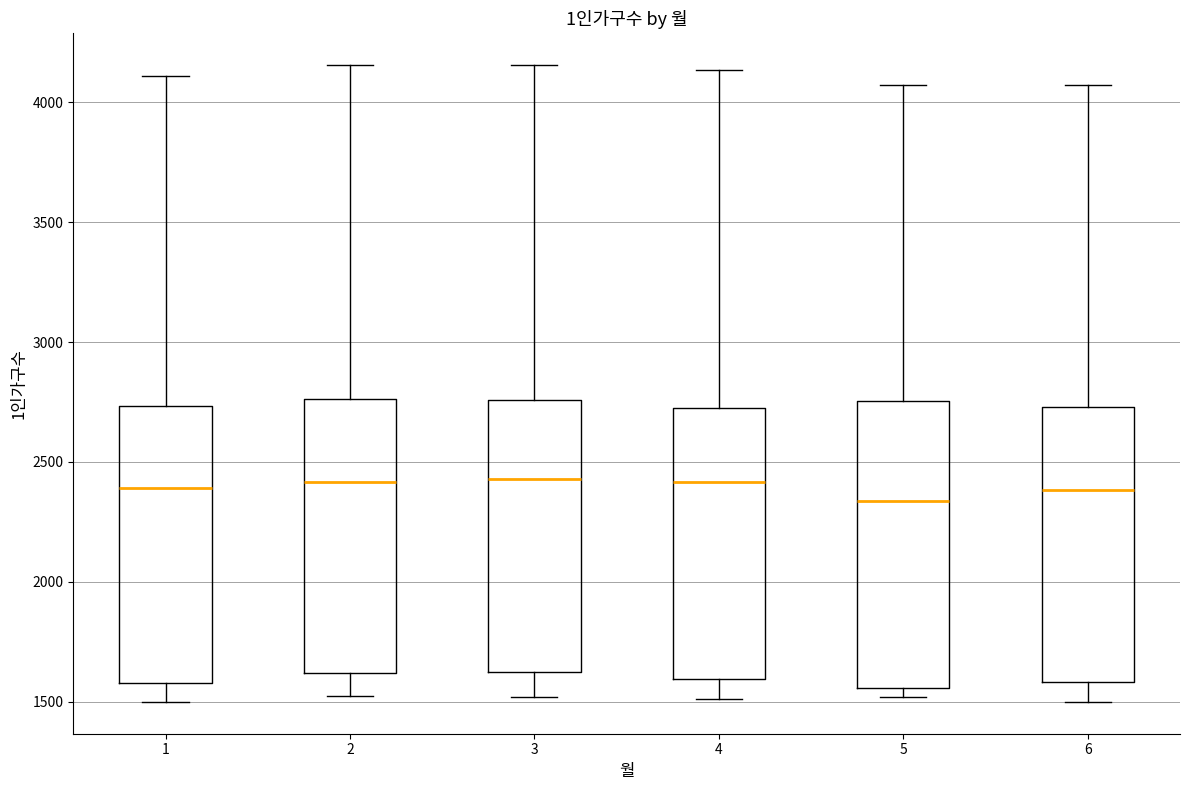

Where does the upper whisker of the box at x = 5 end on the y-axis? The values are not printed on the chart, so give them approximately, as read against the axis.

4050